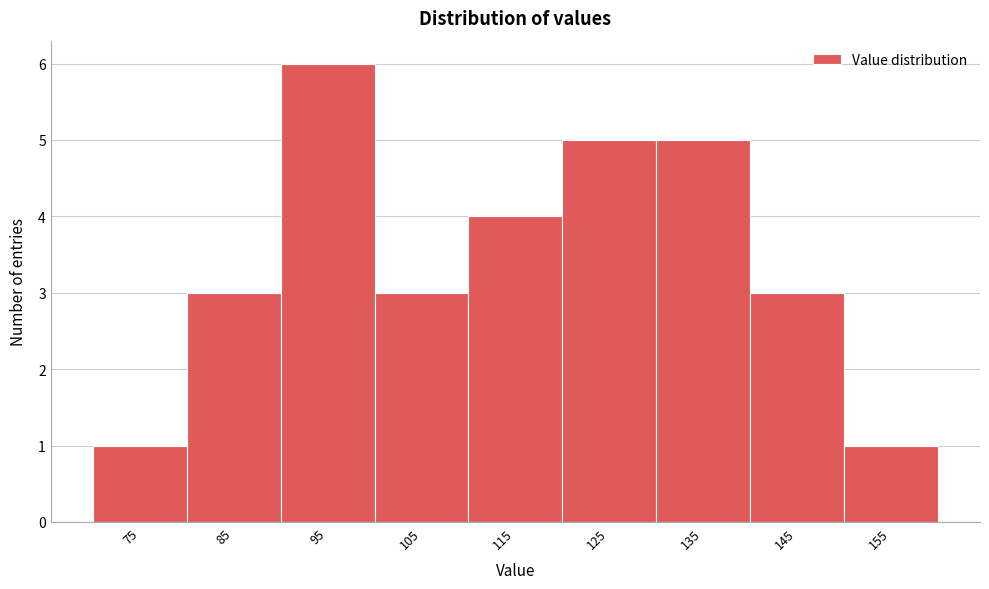

Reading right to left, what are all the values shown in this chart?

1	3	5	5	4	3	6	3	1